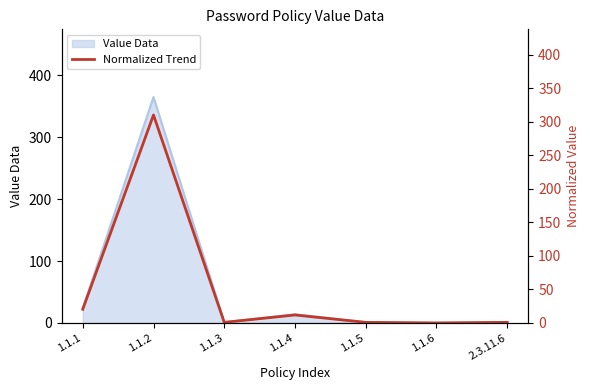

What position from the left is 1.1.3?

3